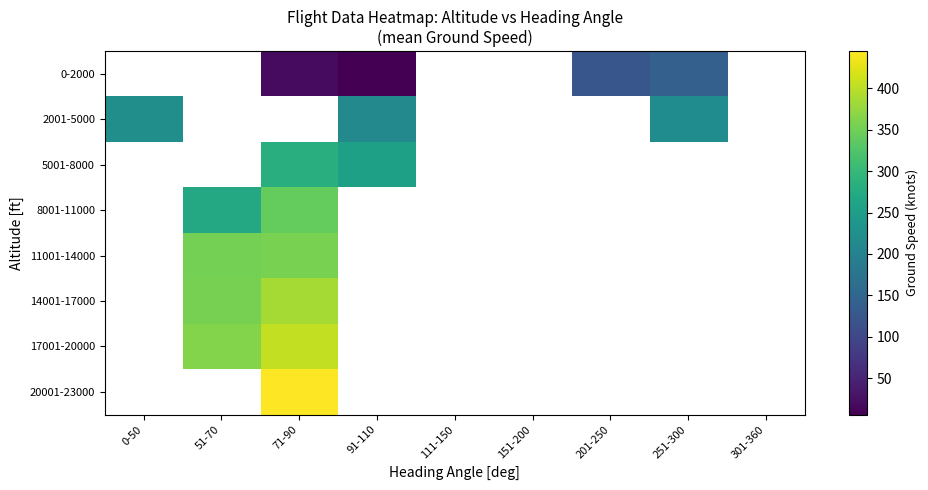

Between 71-90 and 201-250, which series saw the biggest shift?

0-2000